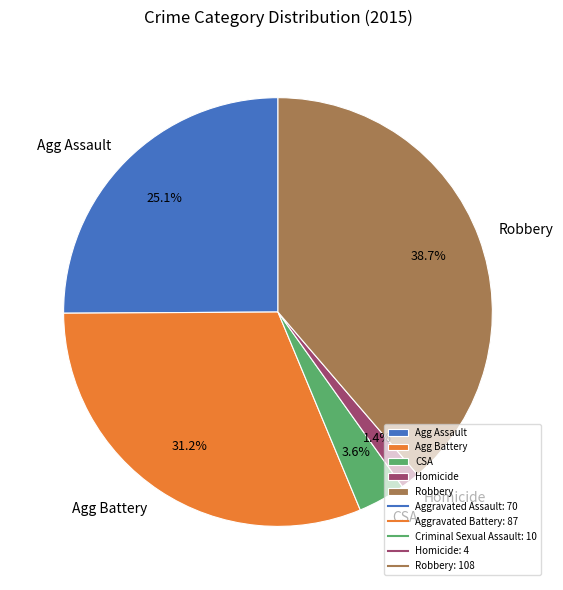

Which category has the smallest portion of the pie?

Homicide